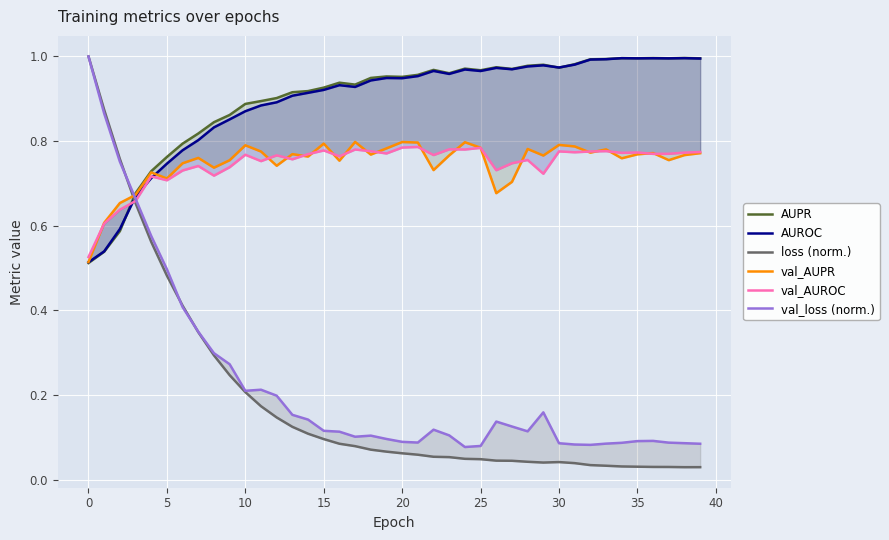

At 32, list the series in order from smallest to largest.

loss (norm.), val_loss (norm.), val_AUPR, val_AUROC, AUROC, AUPR